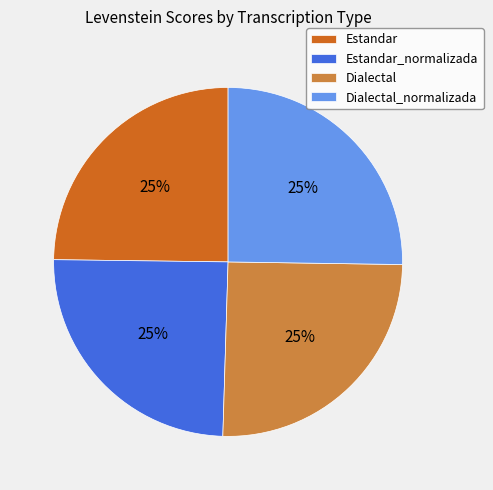

Approximately how many times larger is the value at Estandar_normalizada compared to Dialectal?

1.0